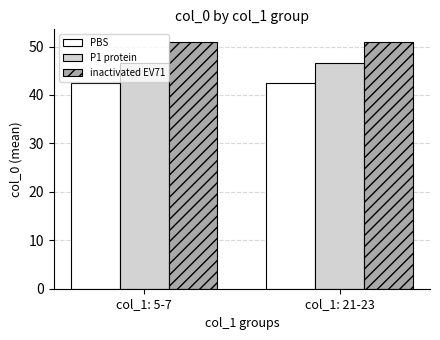

Reading left to right, transcribe all the data shown in this chart.

PBS: 42.5	42.5
P1 protein: 46.5	46.5
inactivated EV71: 51.0	51.0